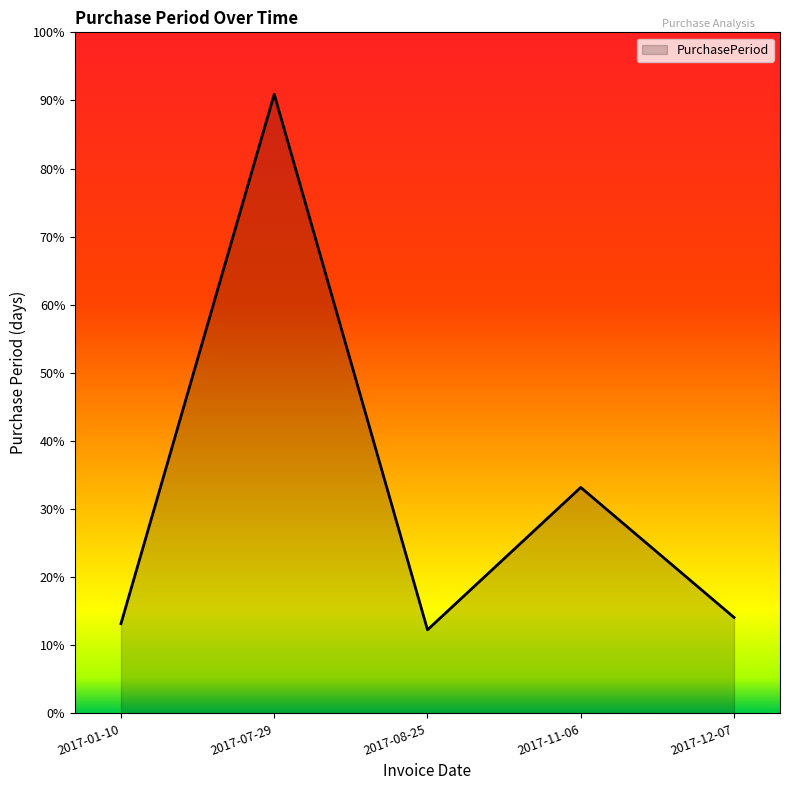

What position from the left is 2017-11-06?

4